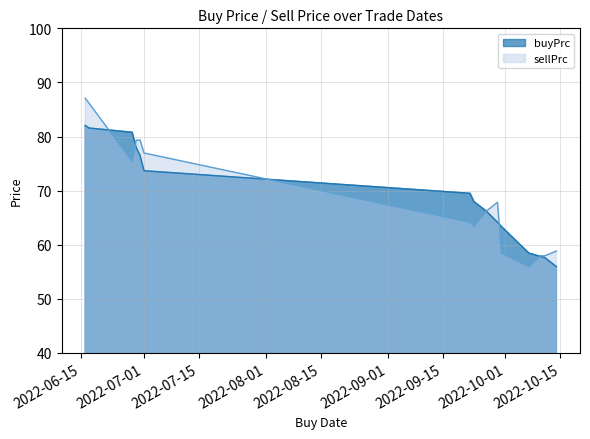

What is the lowest value of the buyPrc series?

55.9